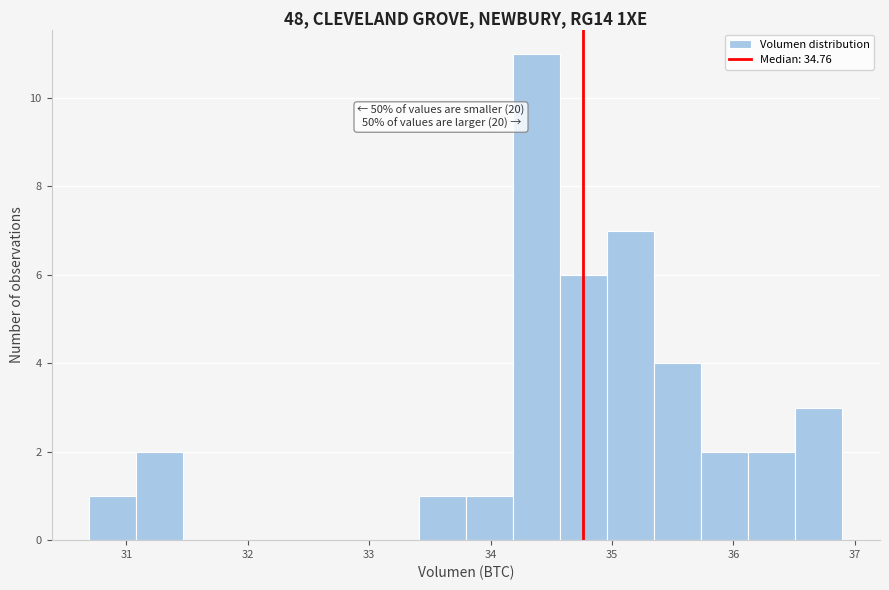

Read against the x-axis, roughly where is the centre of the tallest bar?

34.4